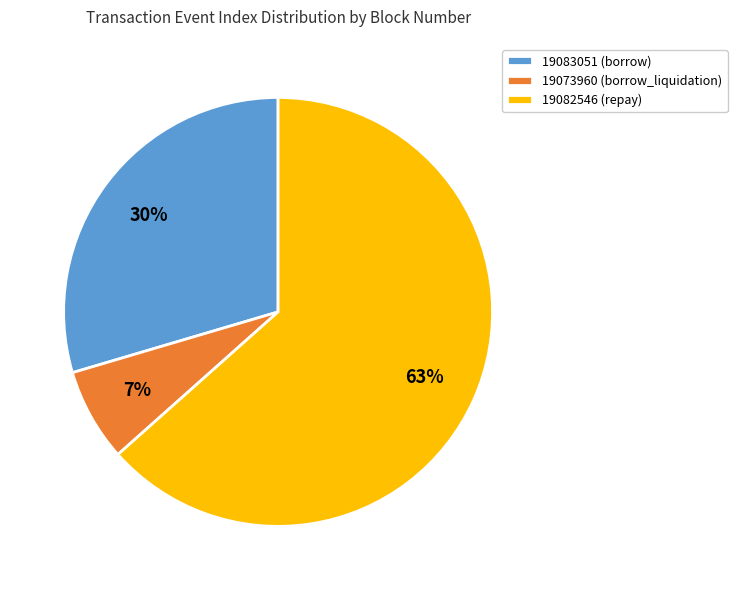

Rank the categories by value from lowest to highest.

19073960, 19083051, 19082546